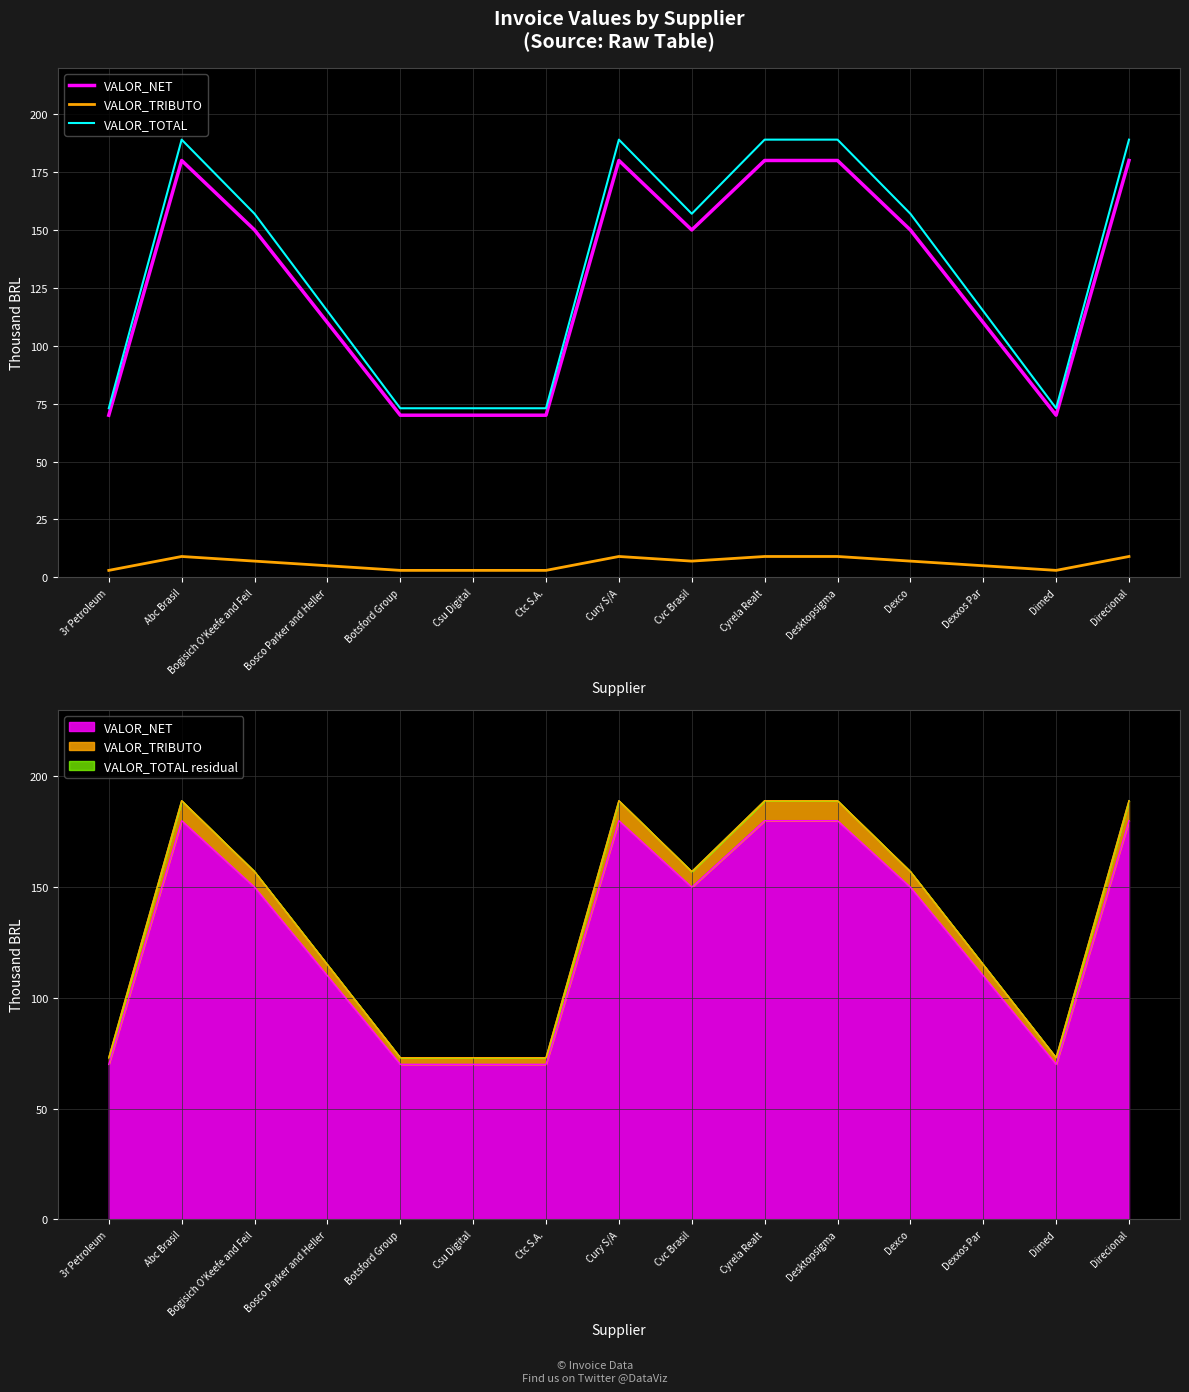

At which label does VALOR_TOTAL reach its minimum?

3r Petroleum